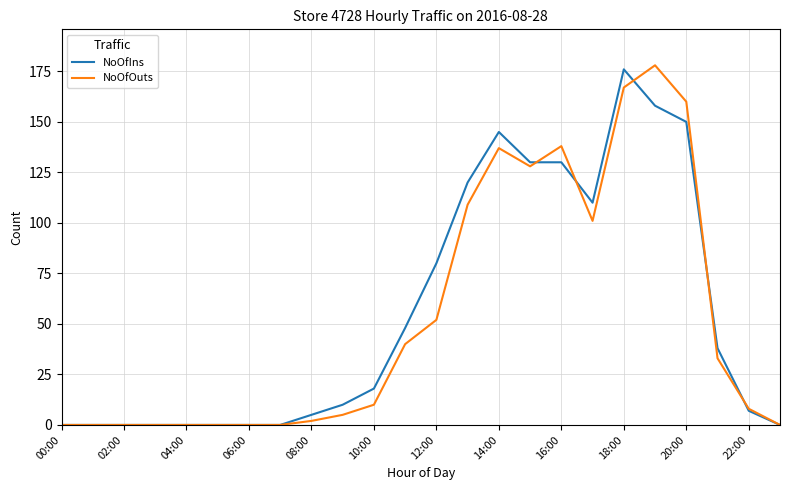

Count the number of data series in this chart.

2